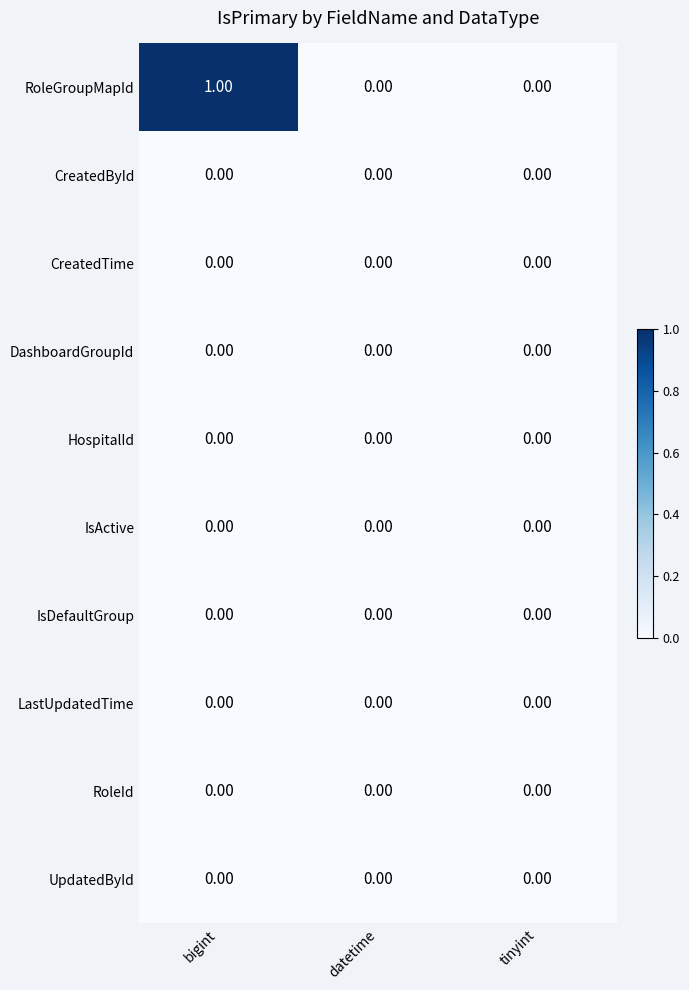

What is the total value across all series at bigint?

1